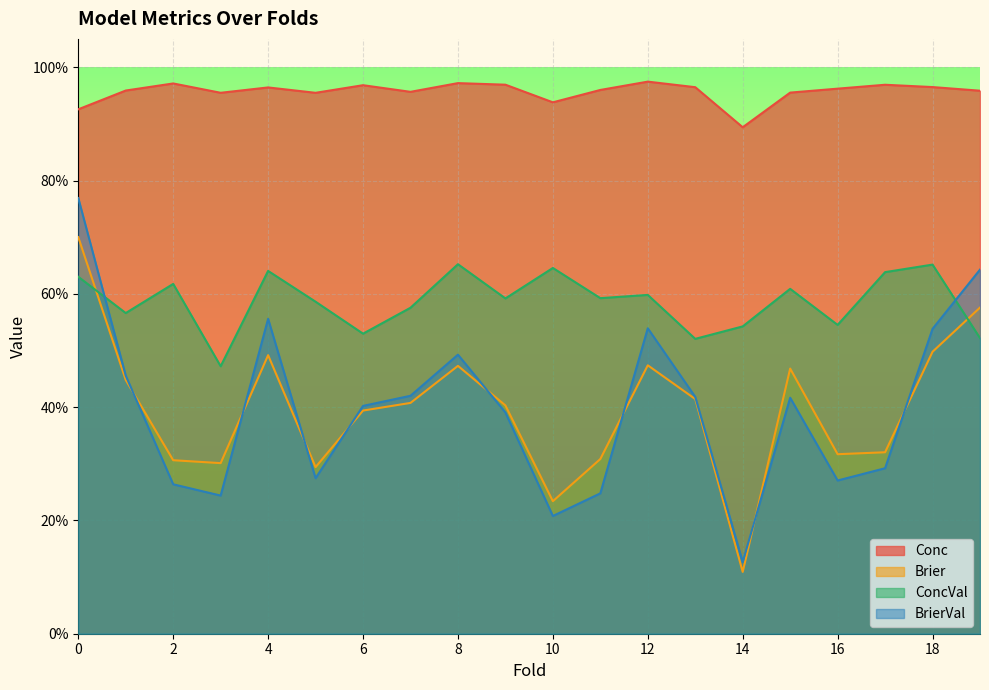

Read the BrierVal value at 11.

0.2